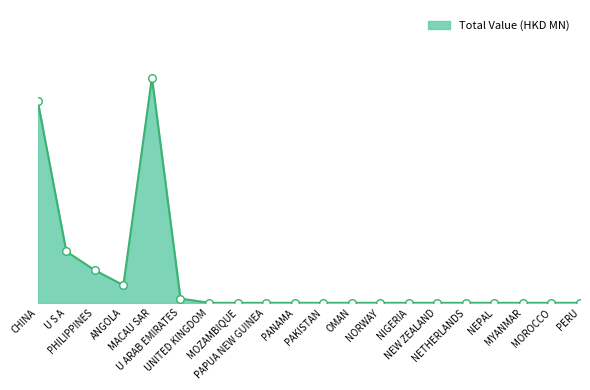

Which has a higher value, MOZAMBIQUE or PANAMA?

MOZAMBIQUE